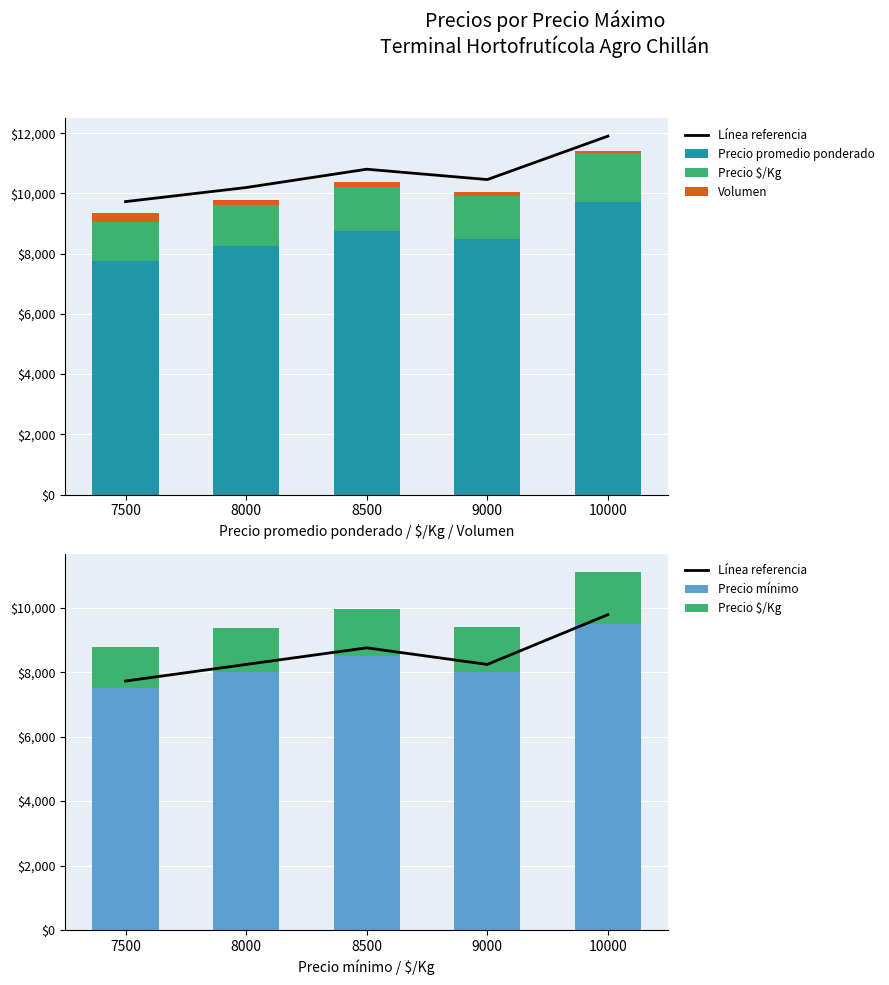

How many Precio promedio ponderado values are between 8250 and 8750?

3